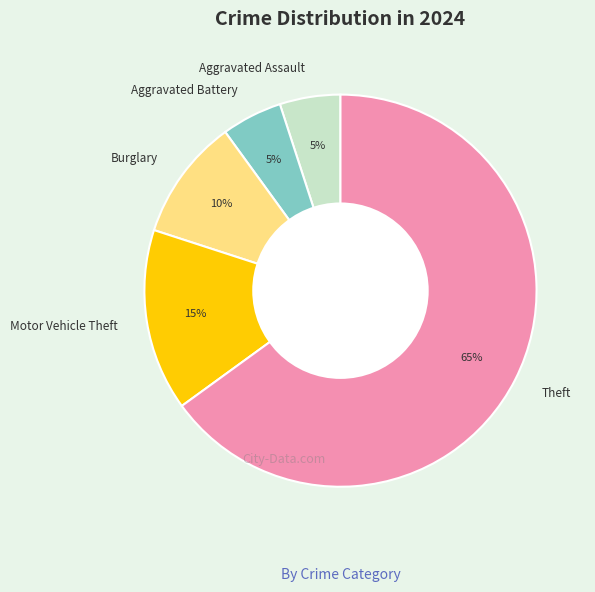

Is the sum of Aggravated Battery and Theft greater than half?

Yes